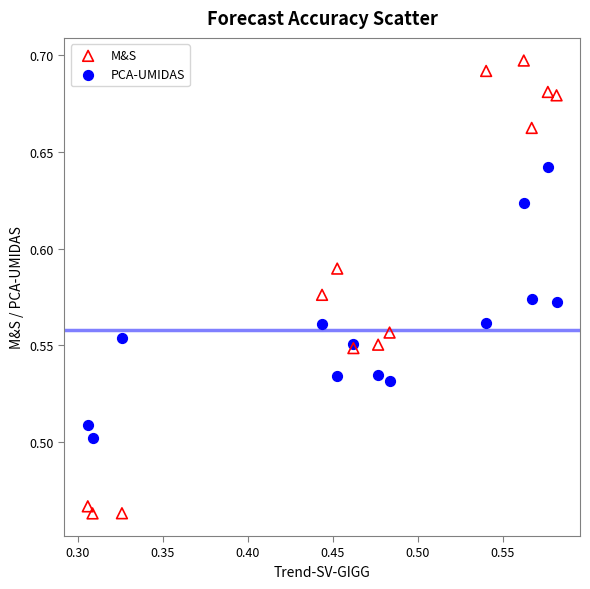

Which series has the largest Y range (max minus min)?

M&S